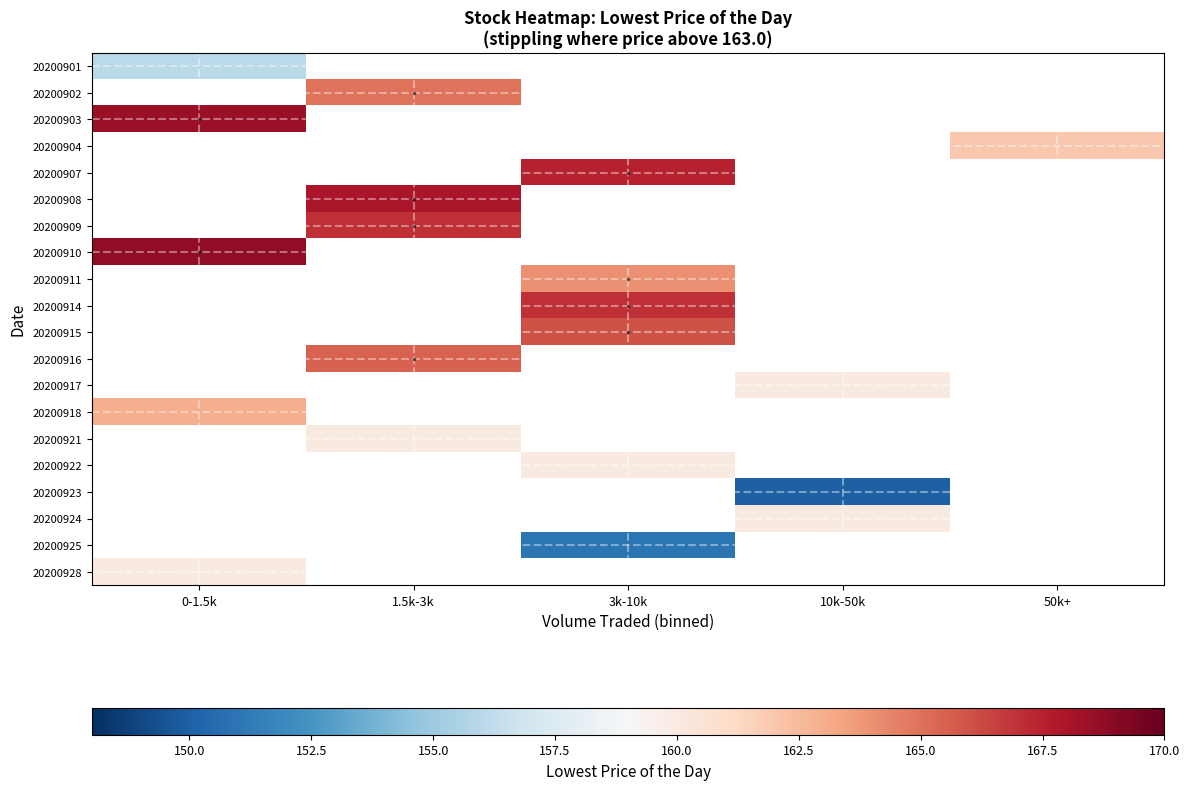

How many categories are shown in the chart?

5